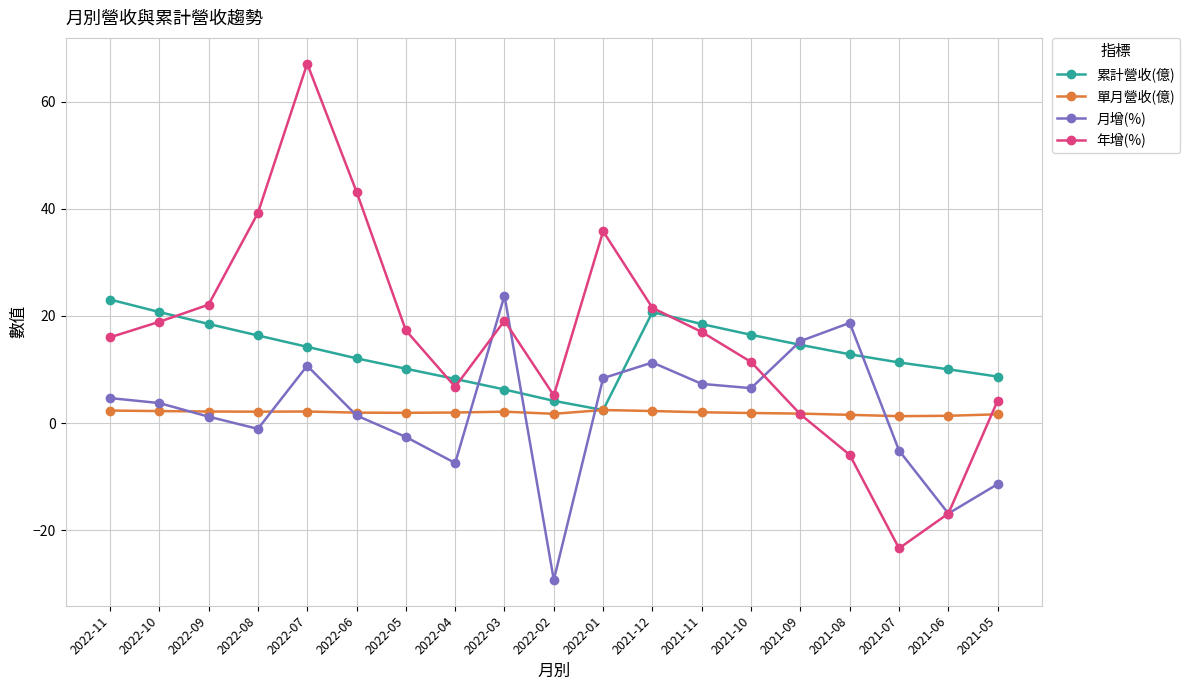

True or false: 累計營收(億) has more than 0 points higher than both neighbors.

True